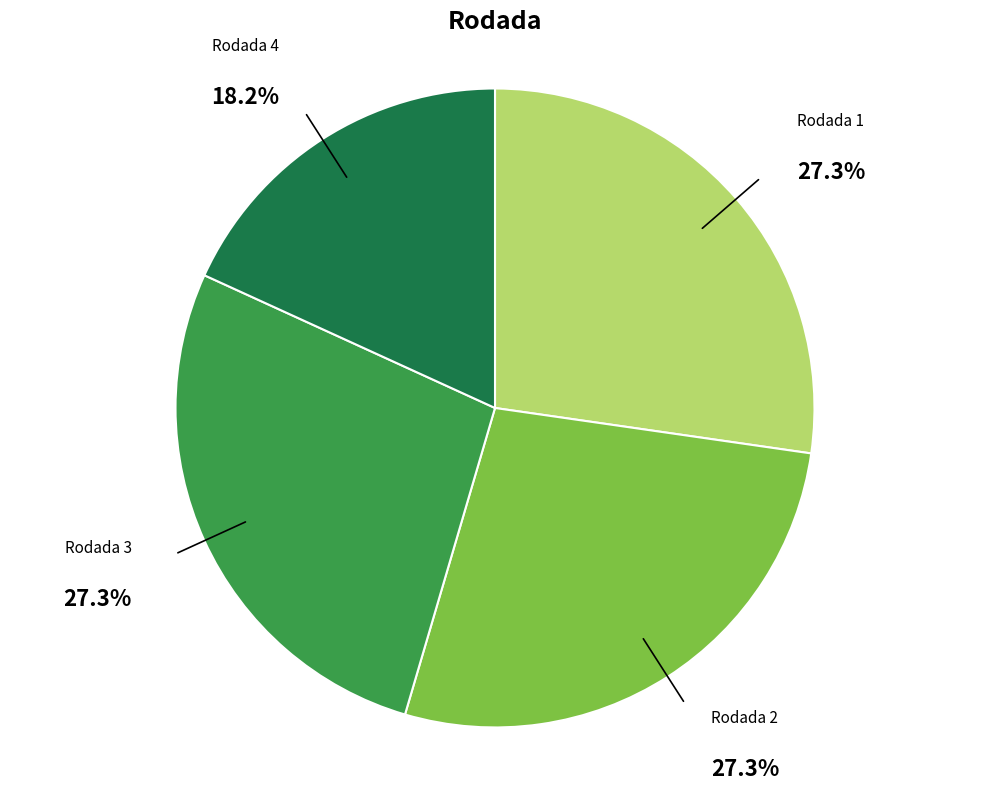

To the nearest percent, what is the difference between the largest and smallest slice percentages?

9%